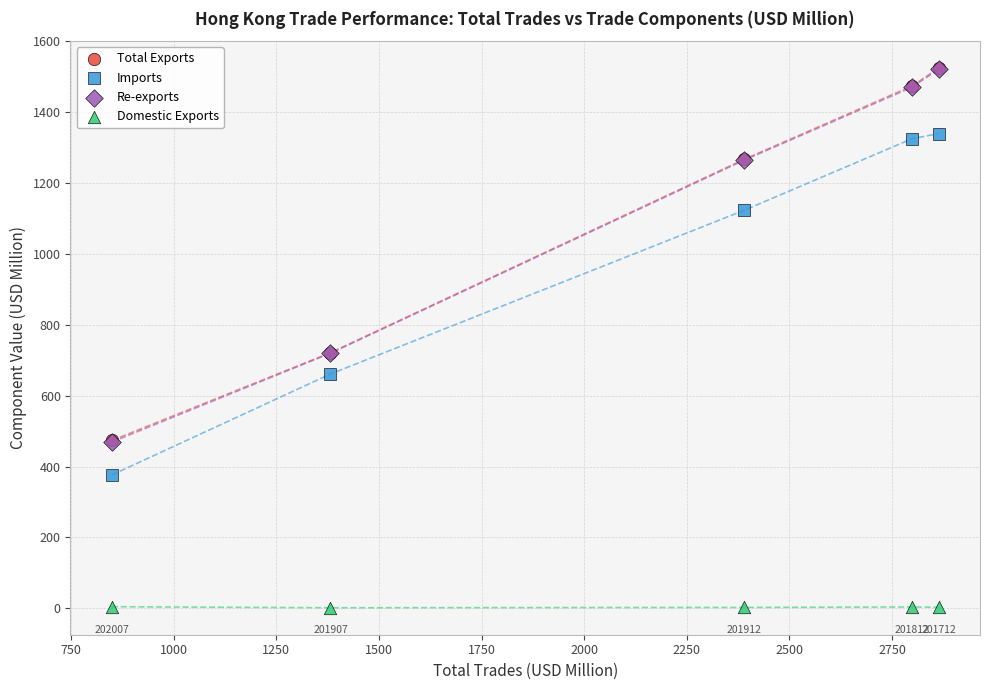

Which series reaches the minimum Y coordinate?

Domestic Exports